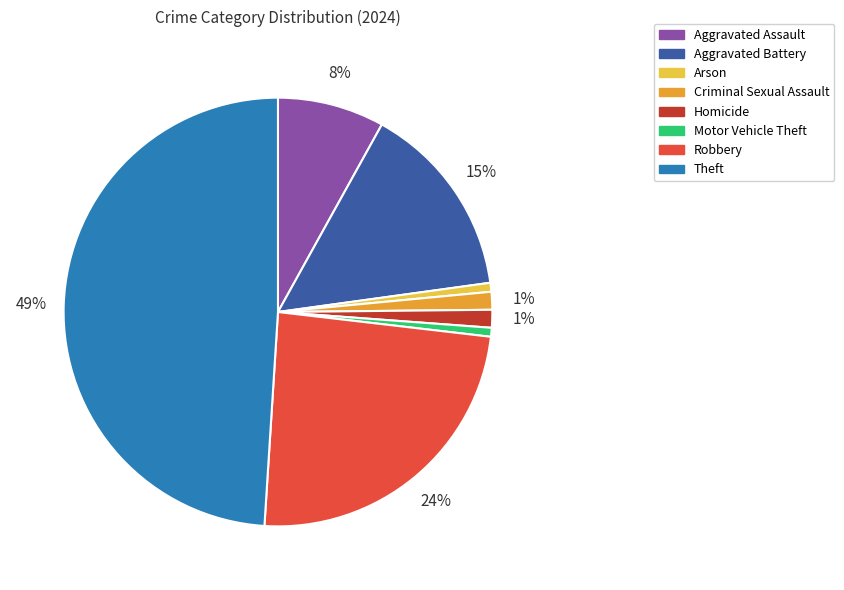

What is the ratio of the value at Theft to the value at Robbery?

2.0